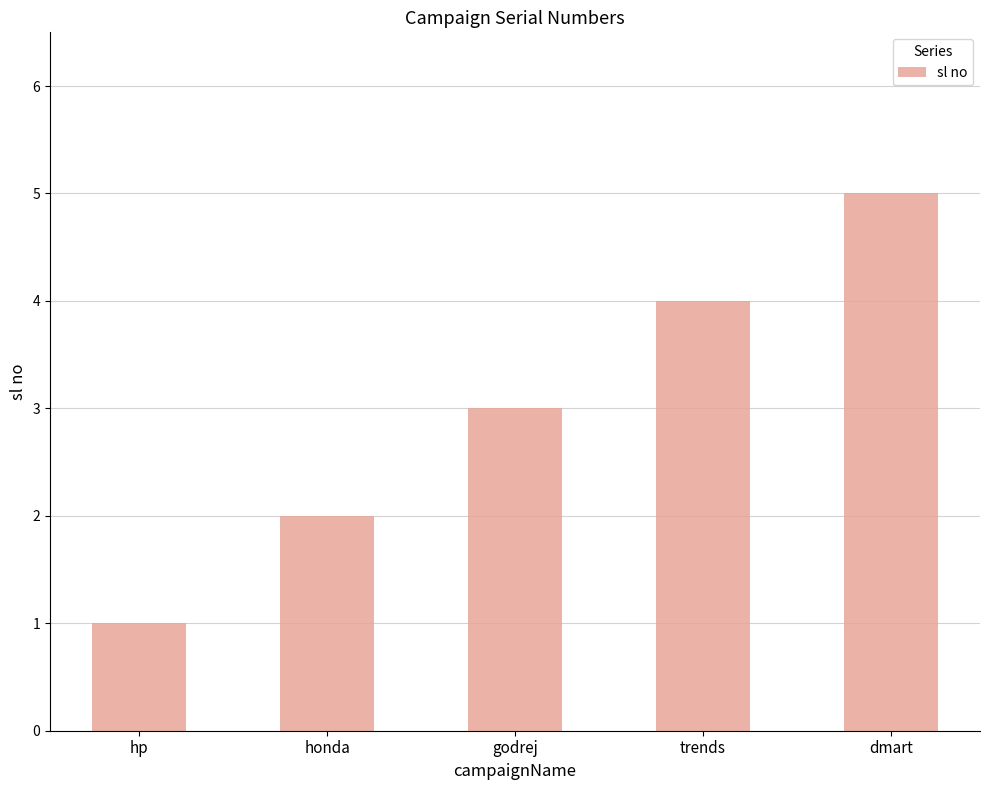

What is the difference between the second highest and minimum values?

3